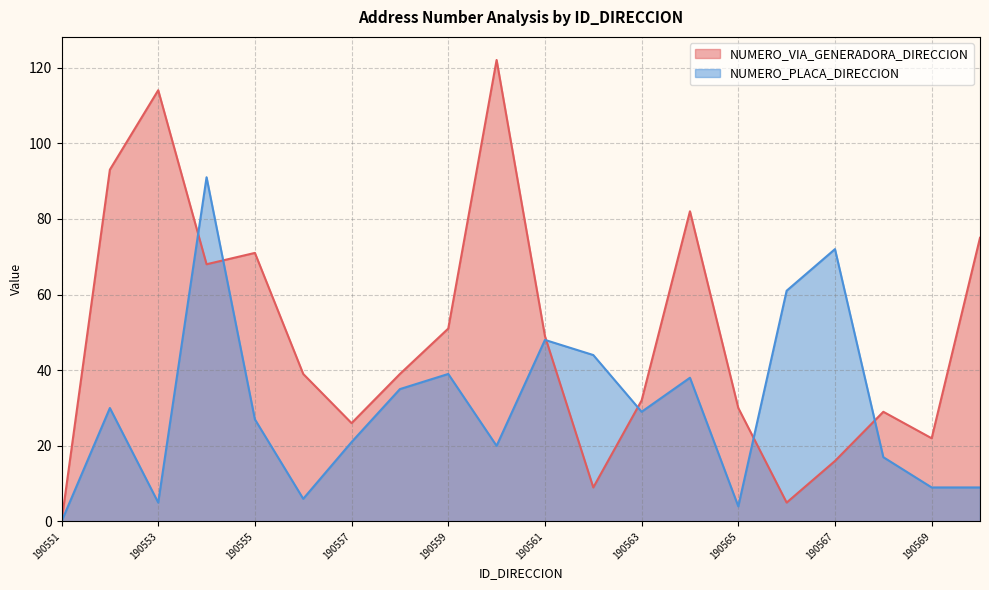

Does the chart display data point markers on the line(s)?

No